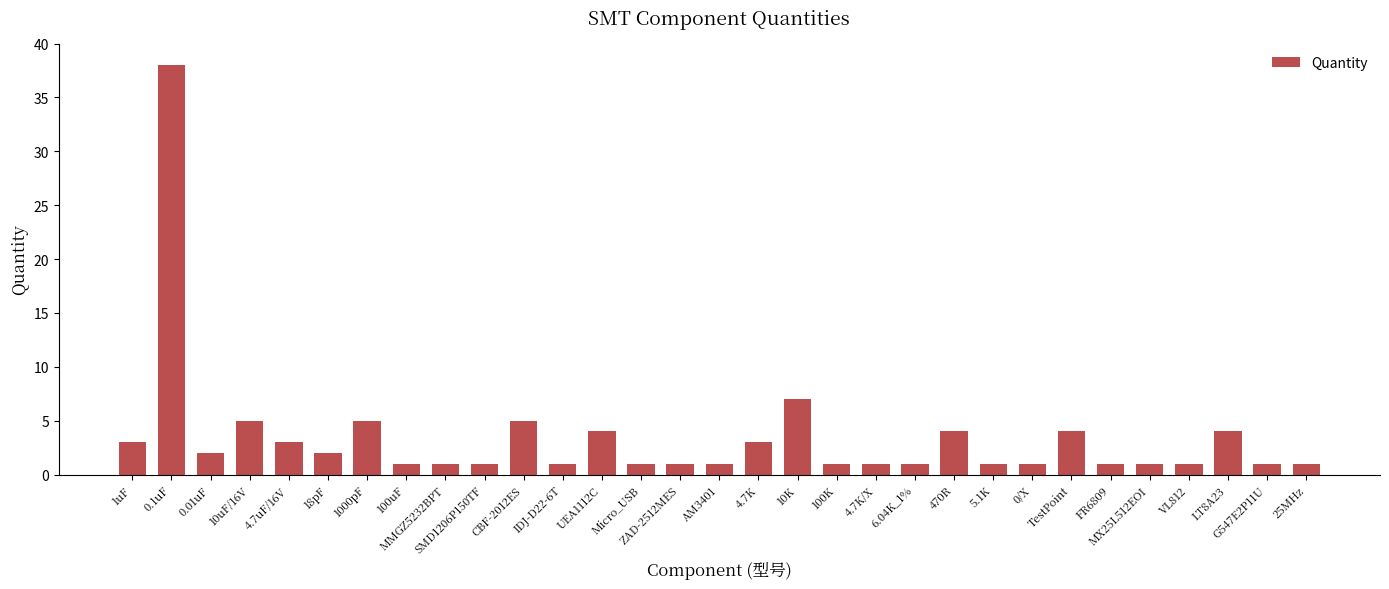

Reading right to left, list all the values displayed in this chart.

1	1	4	1	1	1	4	1	1	4	1	1	1	7	3	1	1	1	4	1	5	1	1	1	5	2	3	5	2	38	3